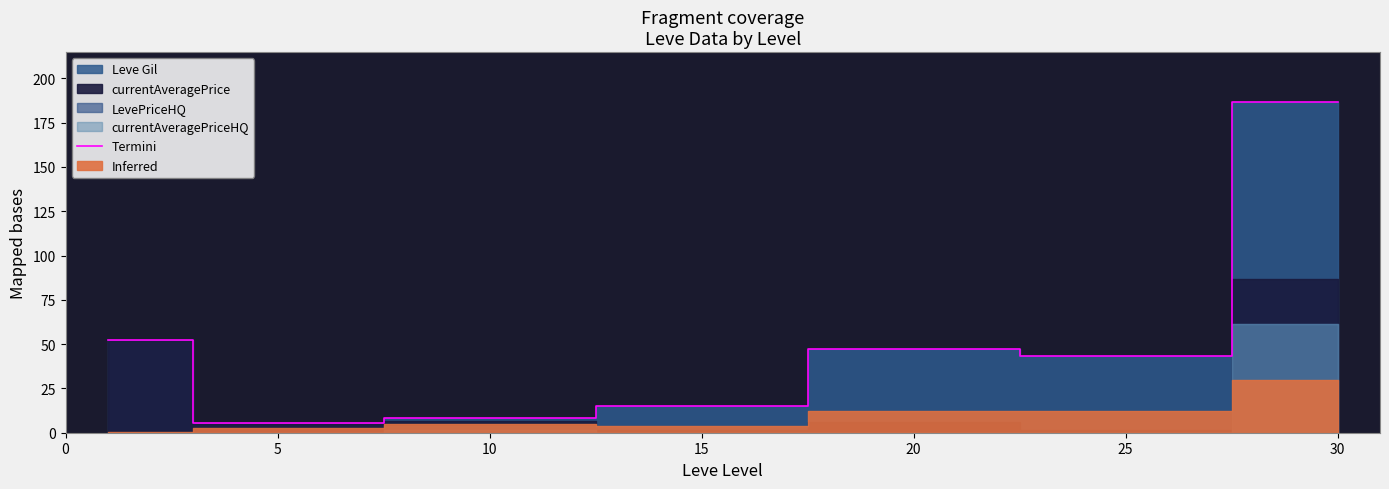

What is the highest value of the Termini series?

186.7